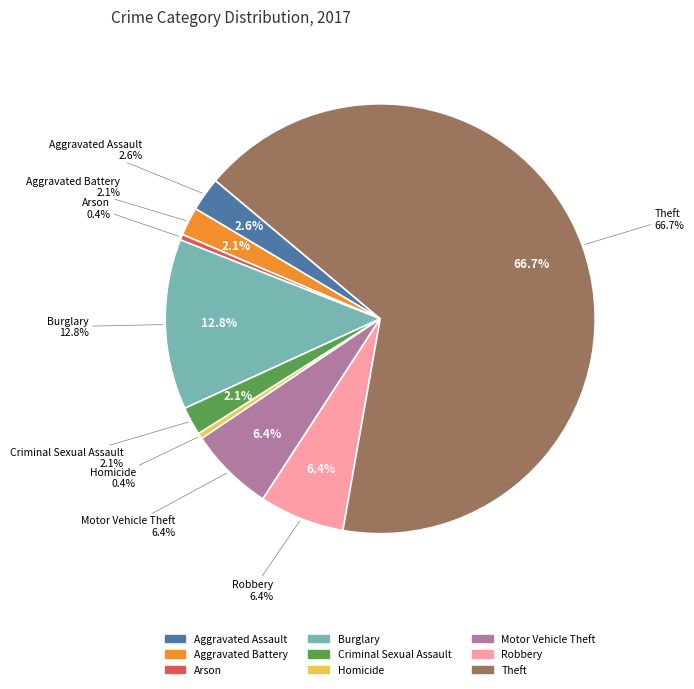

Which category accounts for the majority?

Theft